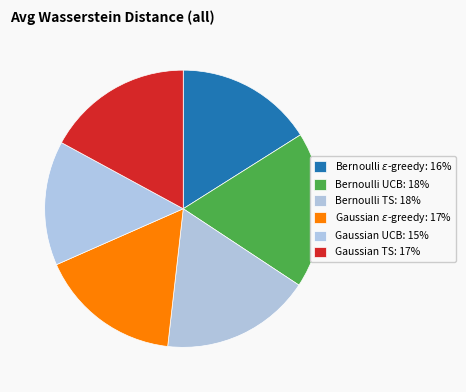

Count the number of slices in the pie.

6